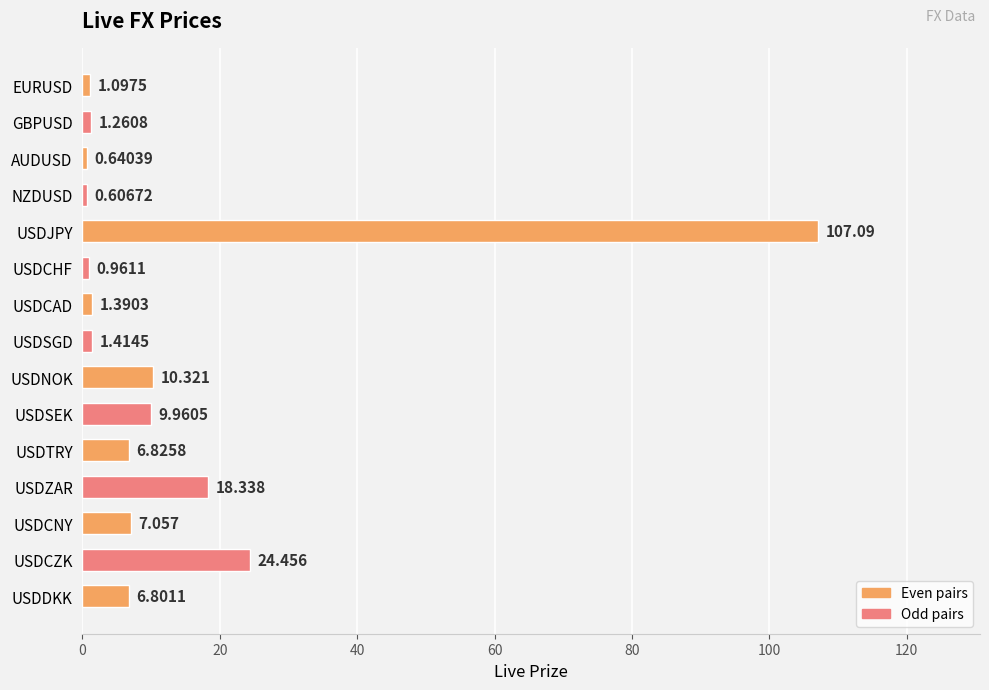

What is the average value?

13.2